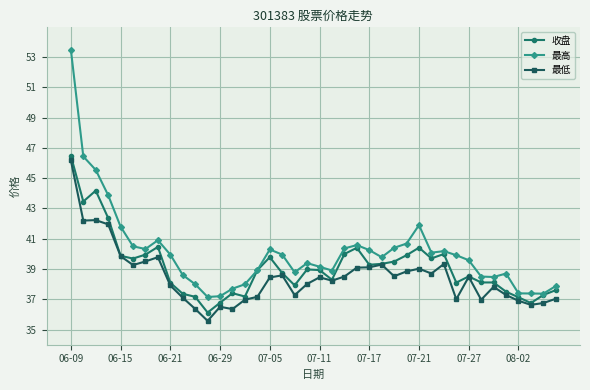

What is the minimum value for 收盘?

36.1